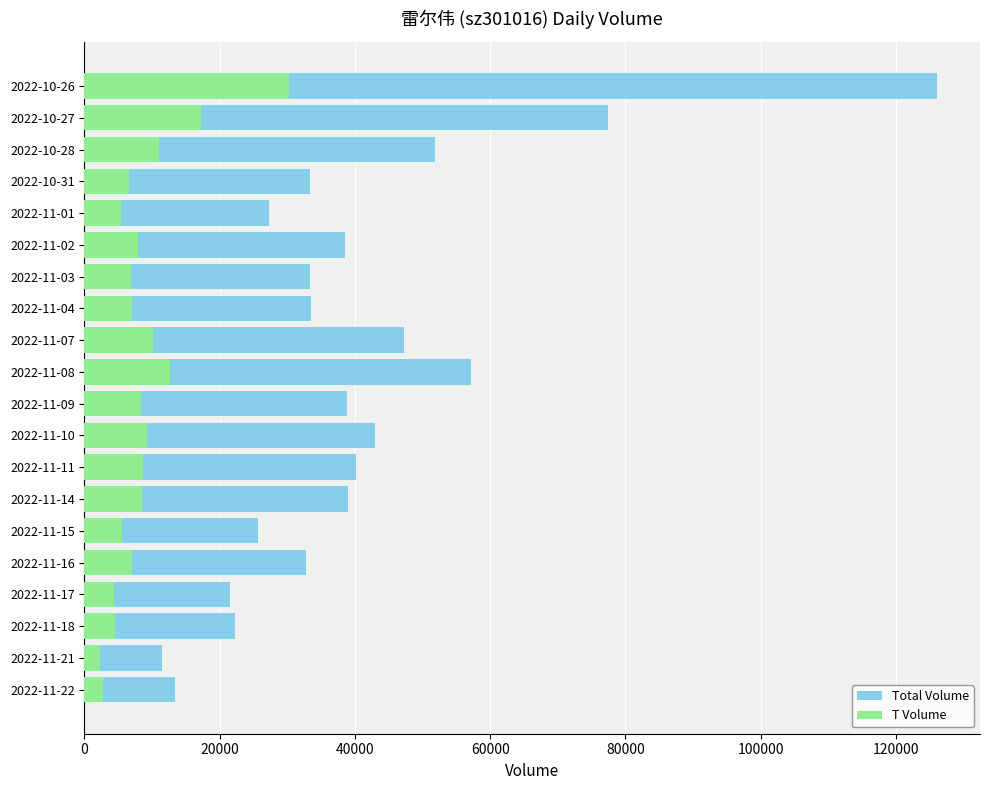

What is the minimum value for volume?

11395